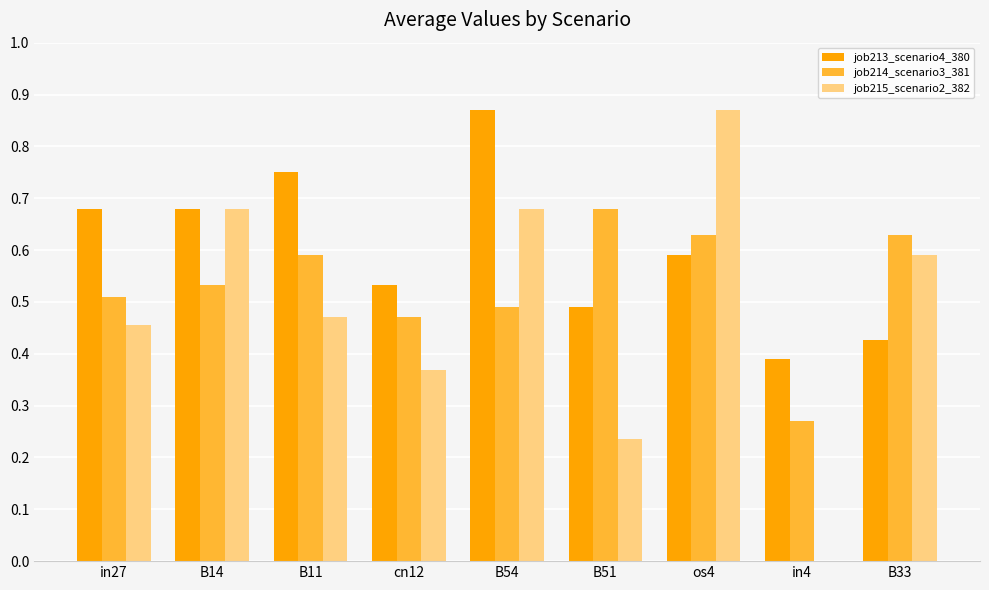

How many groups of bars are there?

9